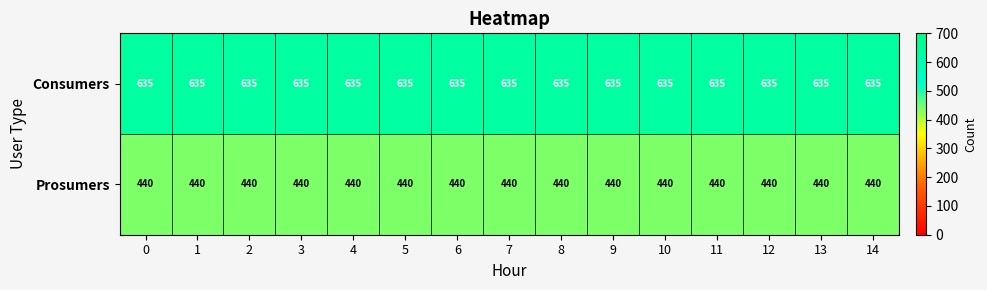

What is the total value across all series at 5?

1075